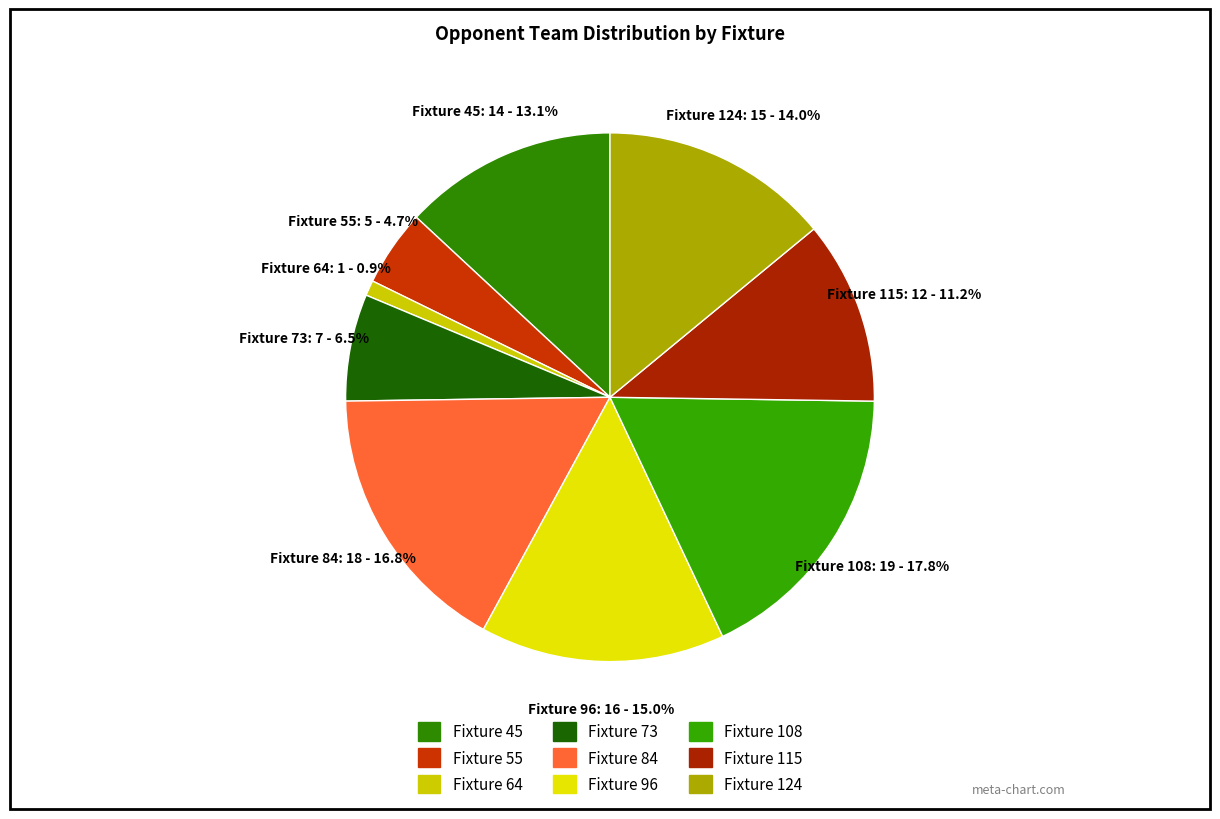

To the nearest percent, what is the difference between the Fixture 64 and Fixture 96 slice percentages?

14%